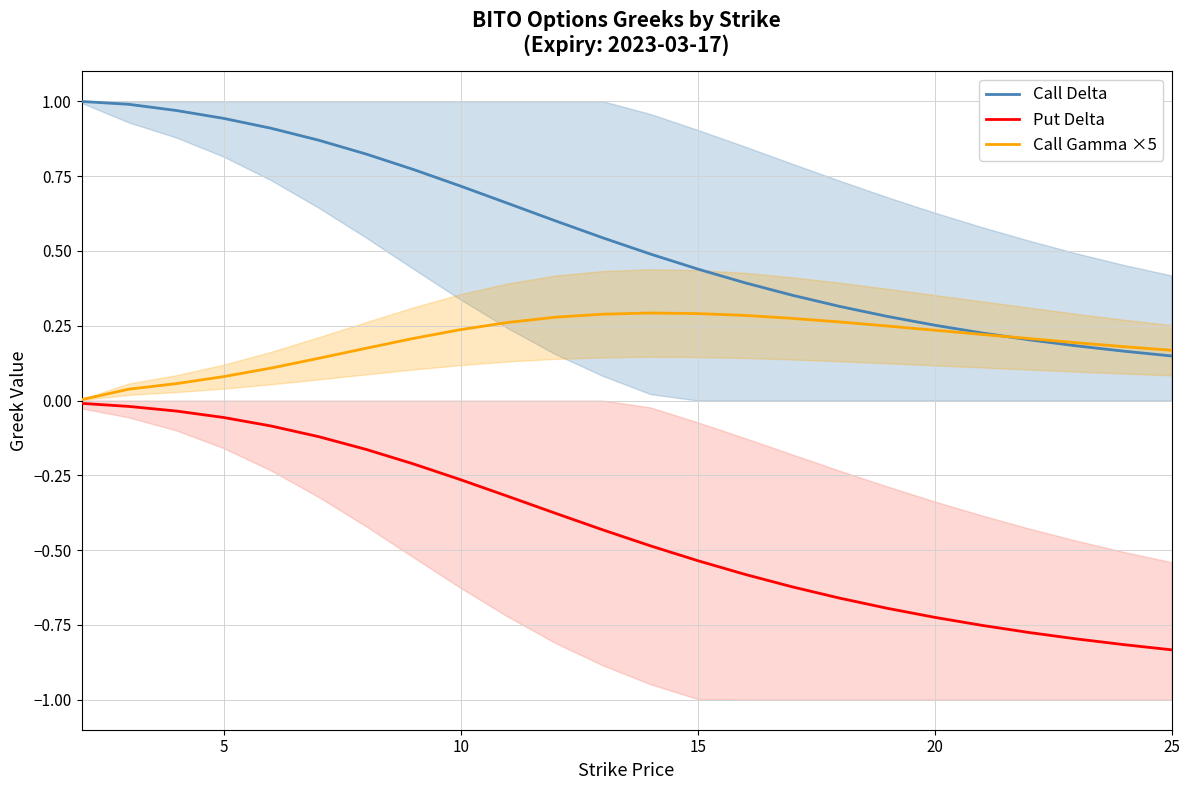

What is the maximum value for Call Delta?

1.0